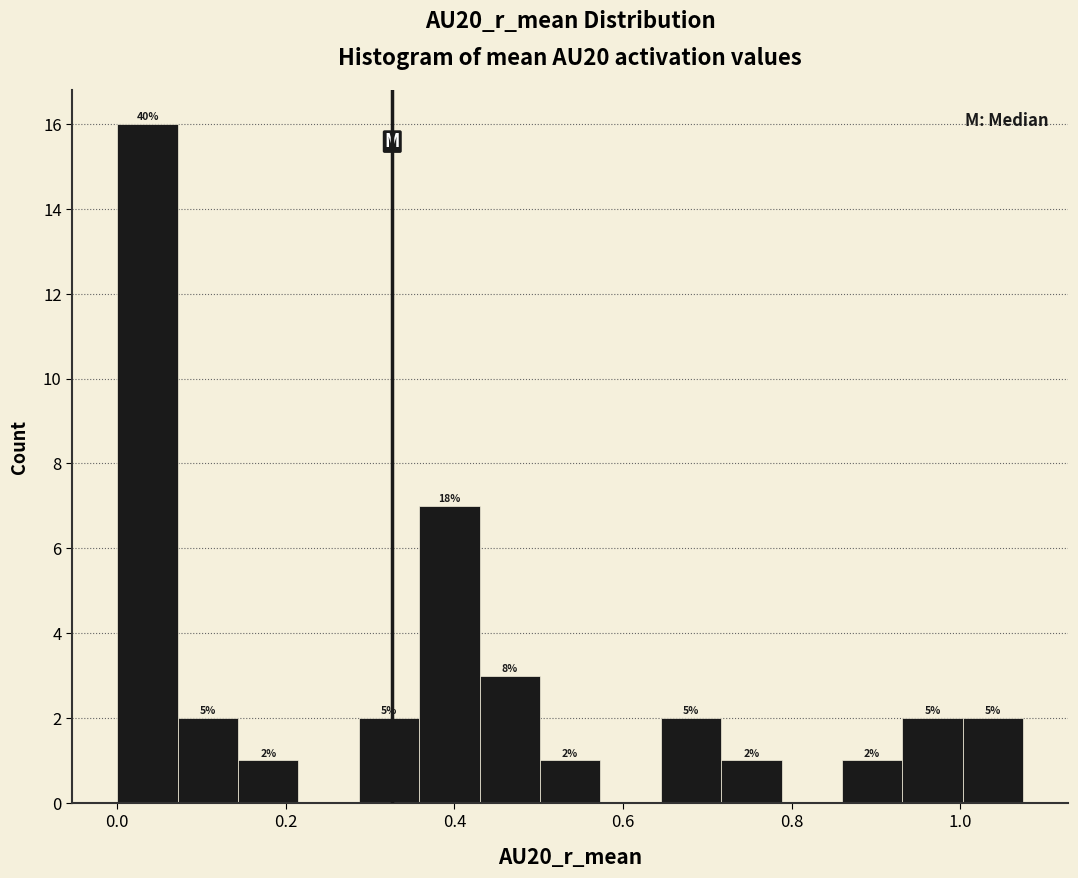

Around what value on the x-axis is the tallest bar? Give the approximate position of its centre, as read against the axis.

0.04